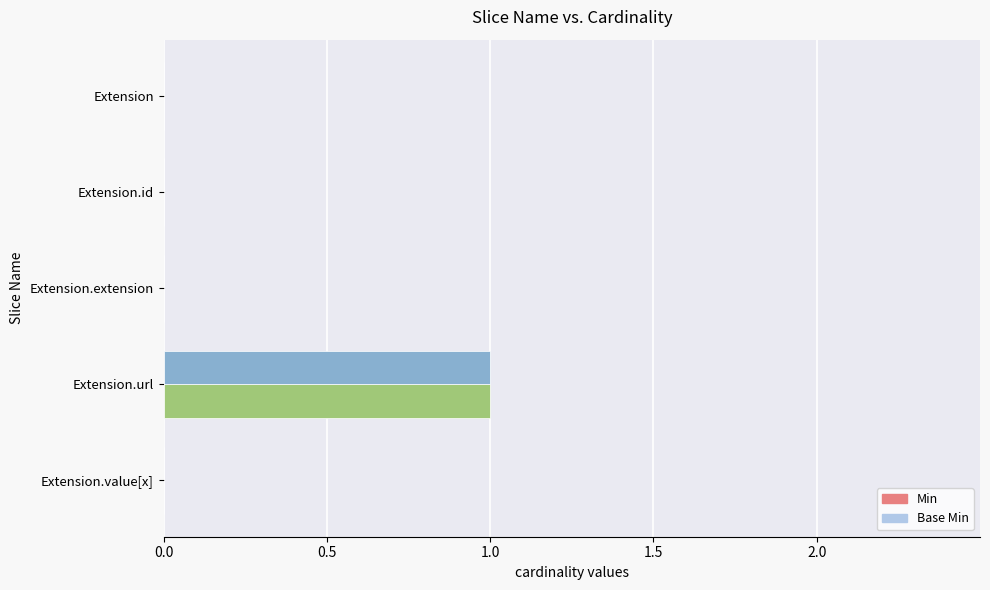

What is the maximum value shown in the chart?

1